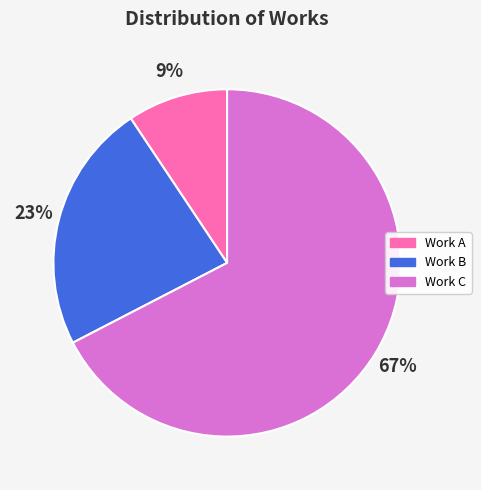

Is there any slice that represents more than half of the pie?

Yes